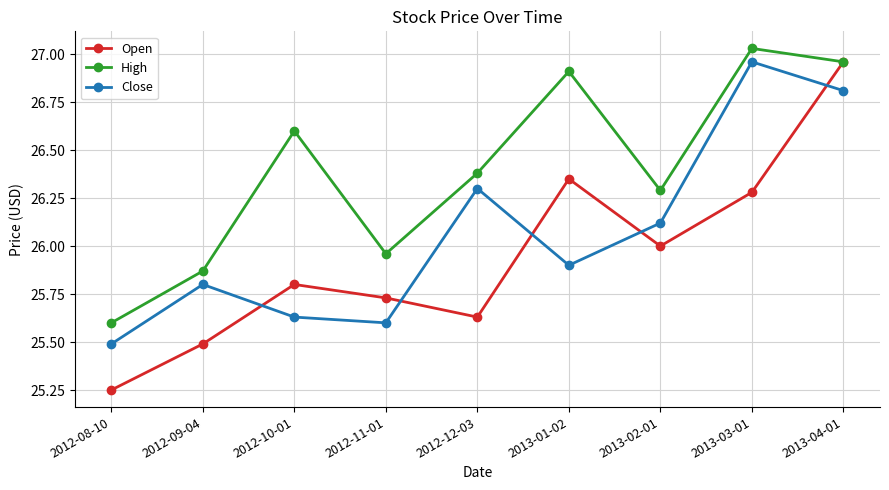

Where is the first local minimum for Close?

2012-11-01